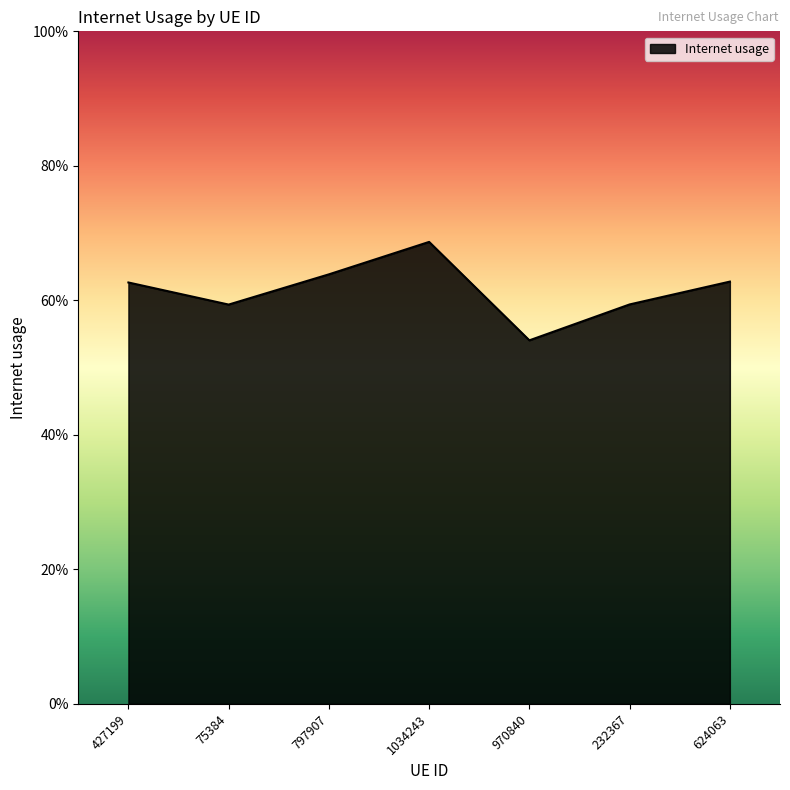

Reading left to right, transcribe all the data shown in this chart.

0.6	0.6	0.6	0.7	0.5	0.6	0.6